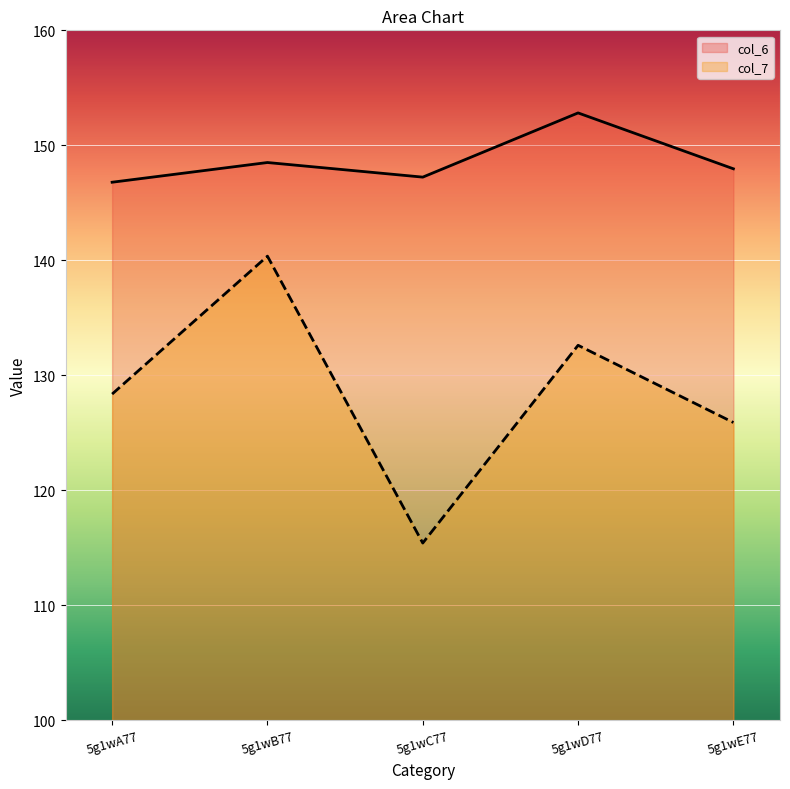

What is the greatest value displayed?

152.8